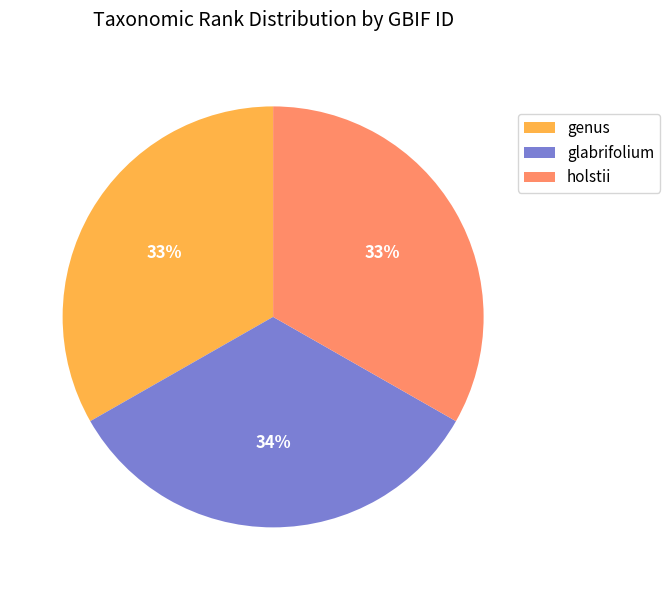

Is there a majority slice in this chart?

No